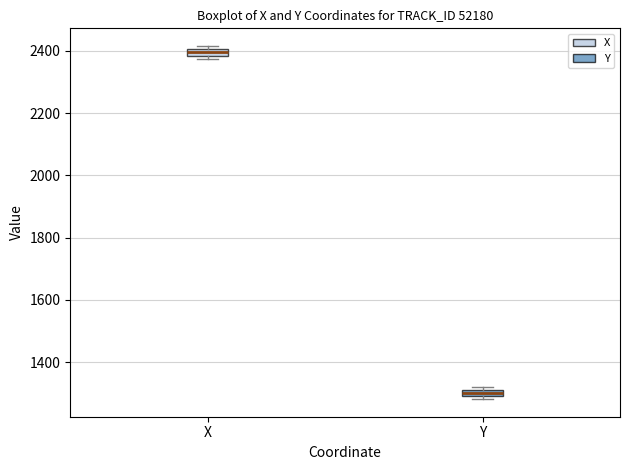

Where is the upper edge of the box for Y on the y-axis? The values are not printed on the chart, so give them approximately, as read against the axis.

1300